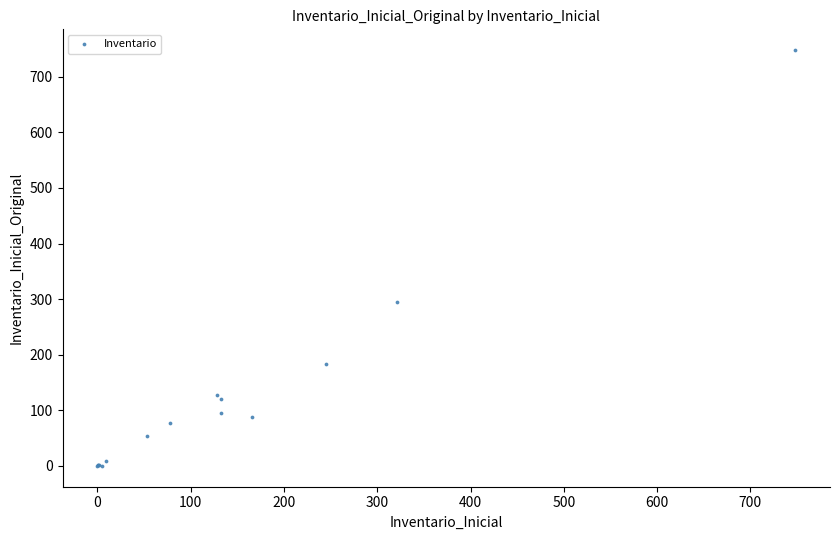

What Y value in the scatter plot is closest to 374?

295